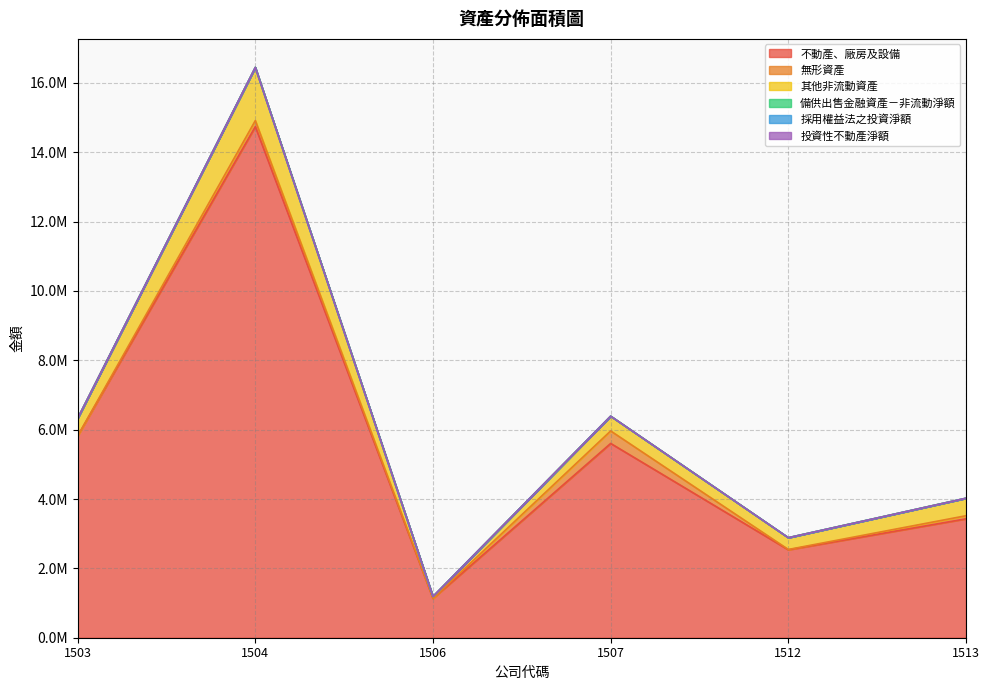

How many lines are shown in the chart?

6